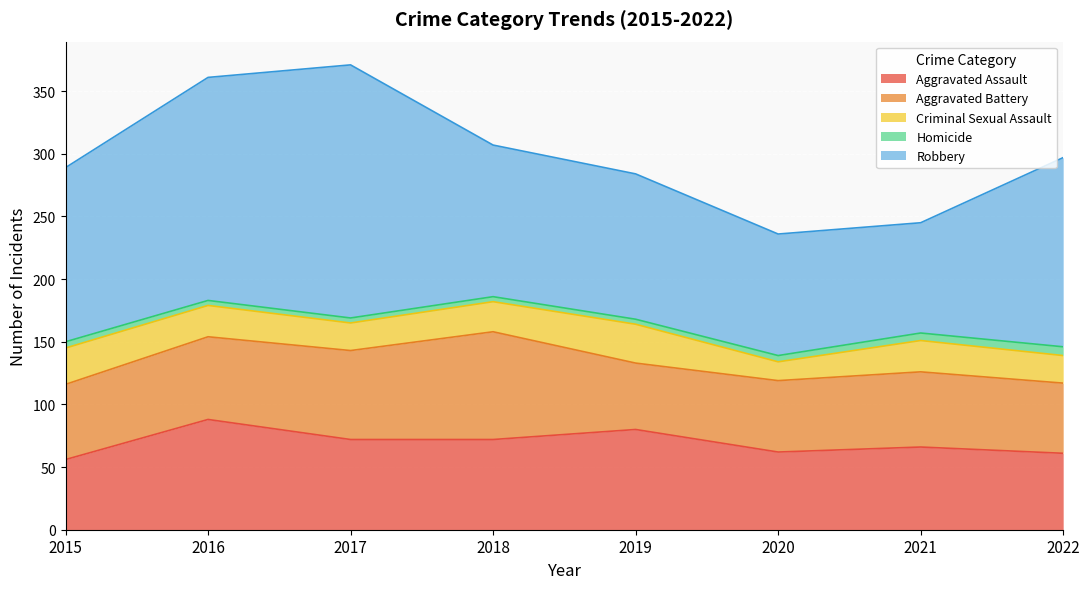

What is the sum of all Robbery values?

1092